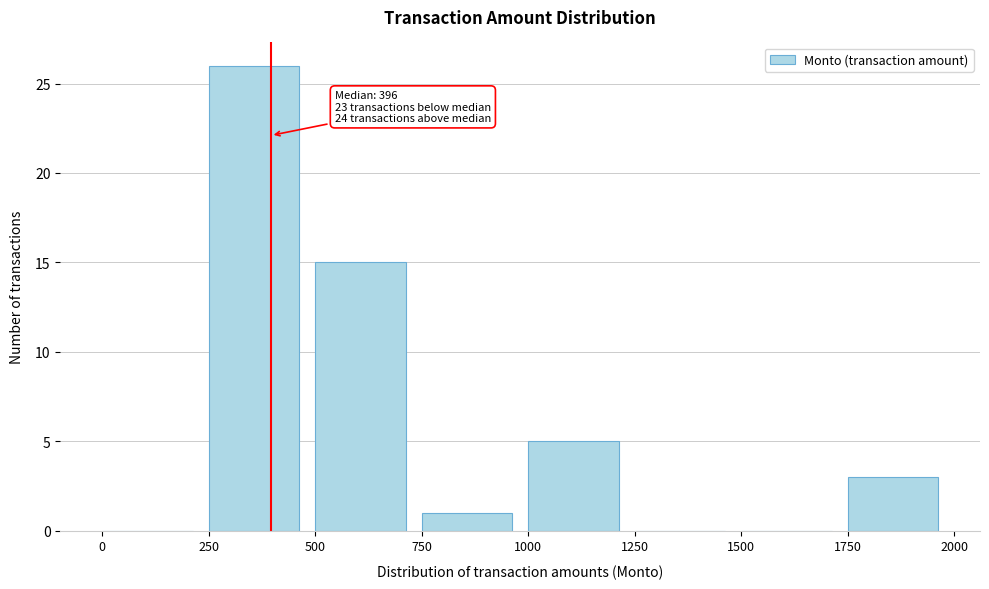

Which range on the x-axis has the tallest bar?

250 to 500